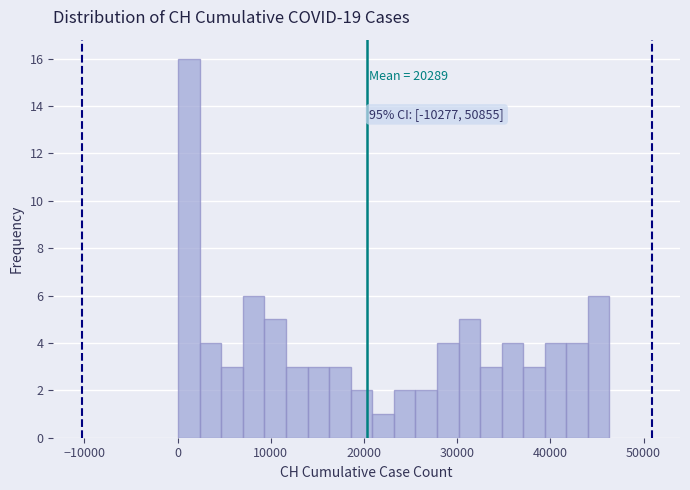

Around what value on the x-axis is the tallest bar? Give the approximate position of its centre, as read against the axis.

1000